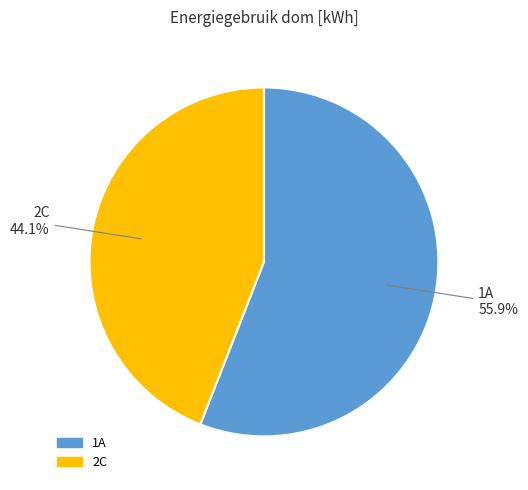

Does 2C represent more than half of the total?

No